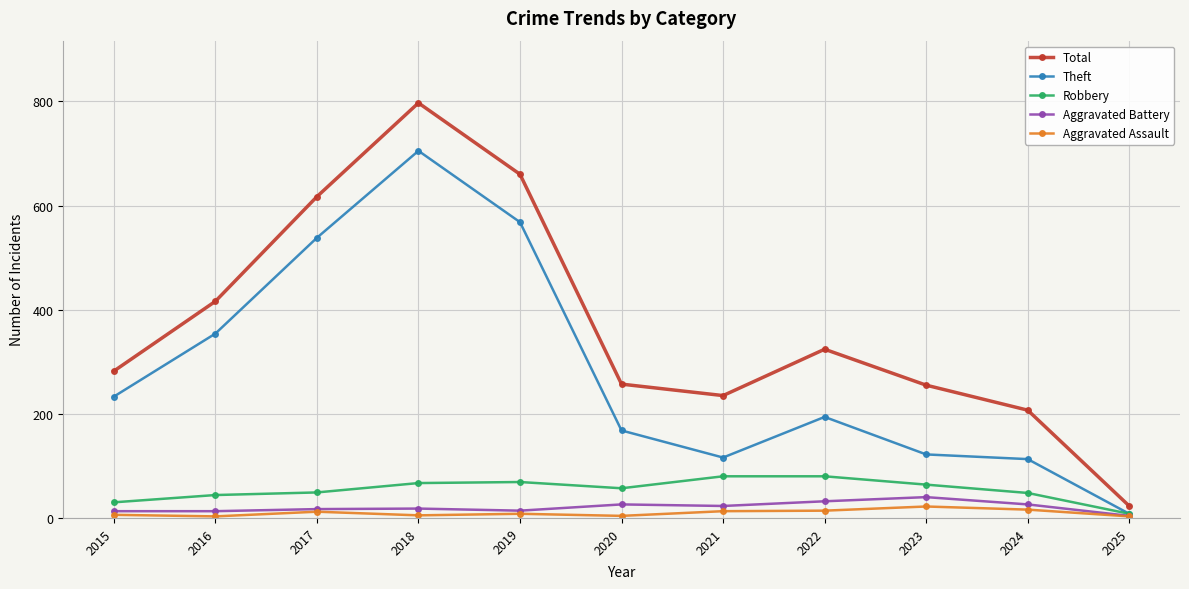

The Total series shows 324 at 2022. True or false?

True